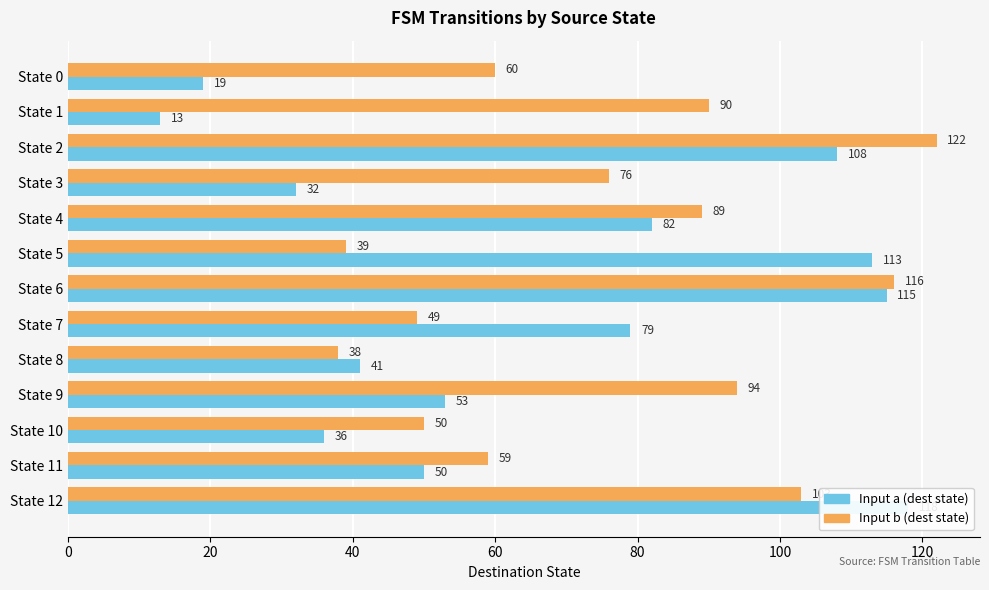

Rank the series by their maximum value, from highest to lowest.

Input b (dest state), Input a (dest state)